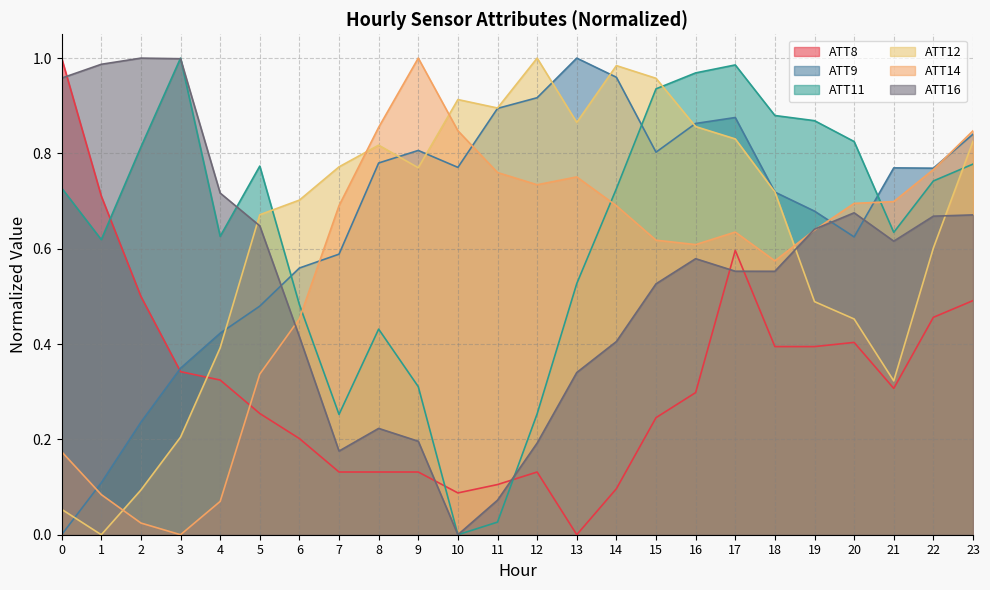

At which category does ATT14 reach its first local valley?

3